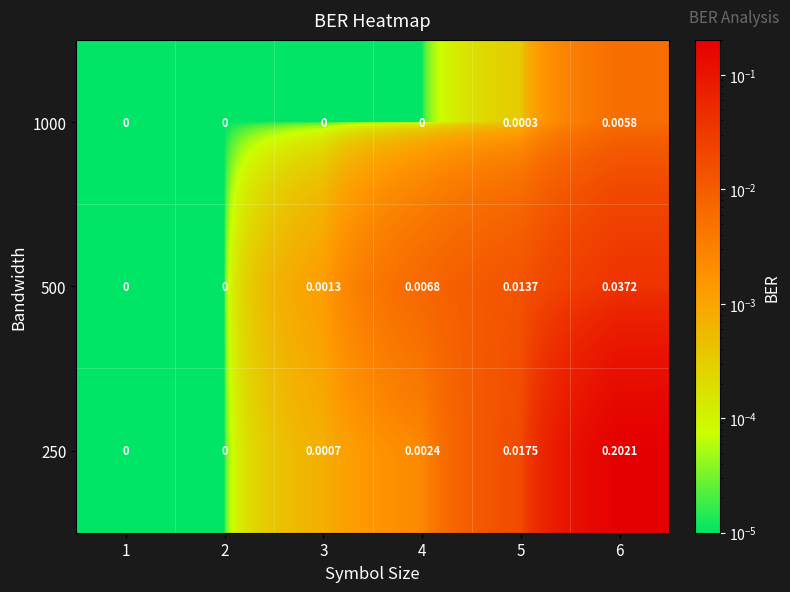

Which category has the highest value across all series?

6